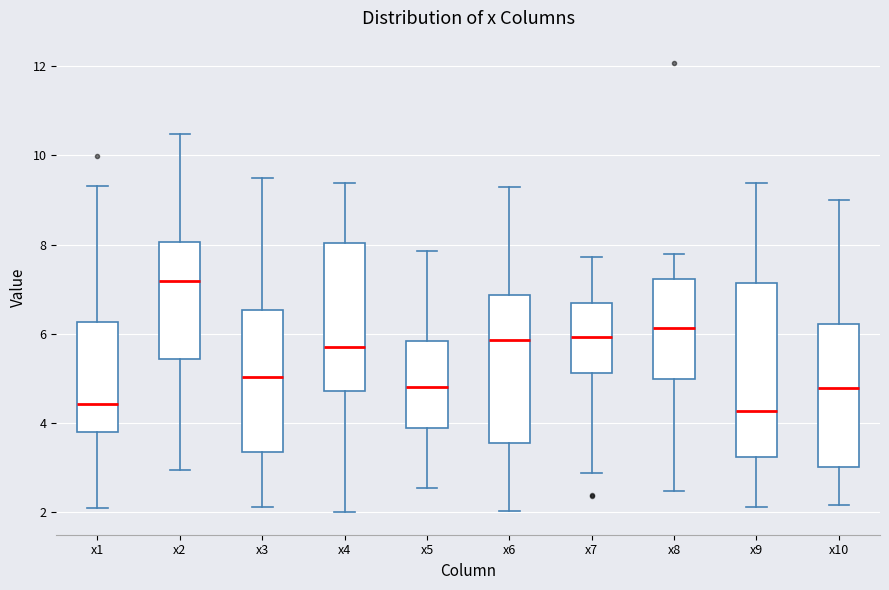

Where does the upper whisker of the box for x4 end on the y-axis? The values are not printed on the chart, so give them approximately, as read against the axis.

9.4